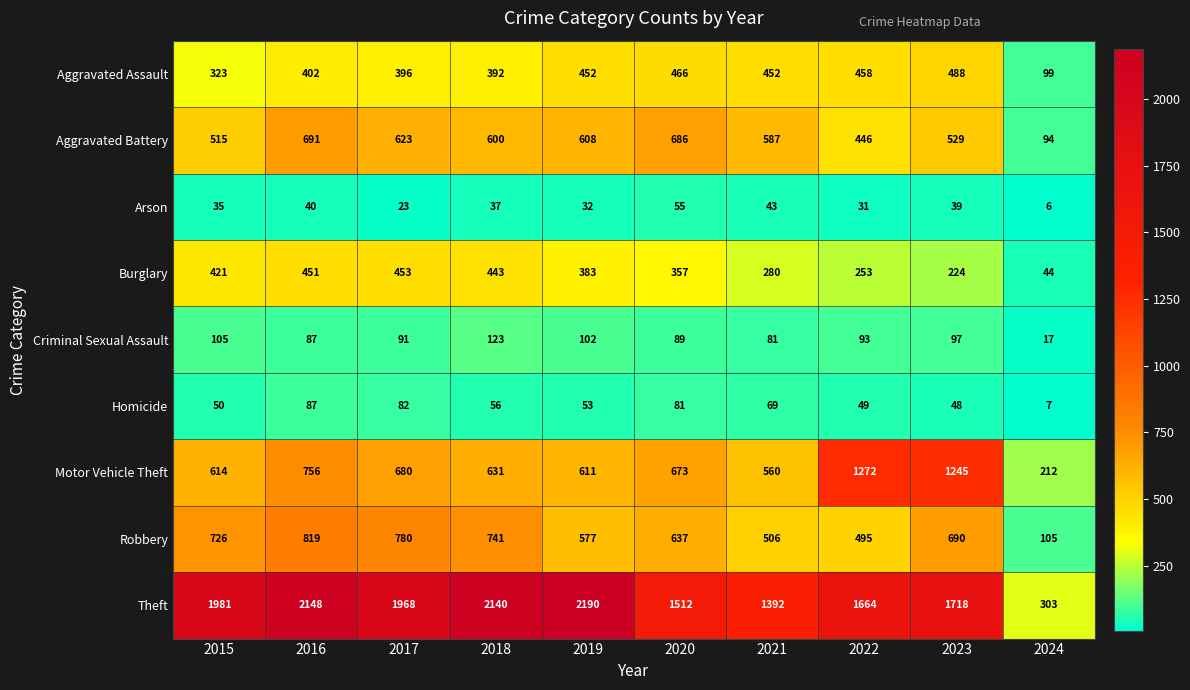

What is the difference between the highest and lowest values at 2021?

1349